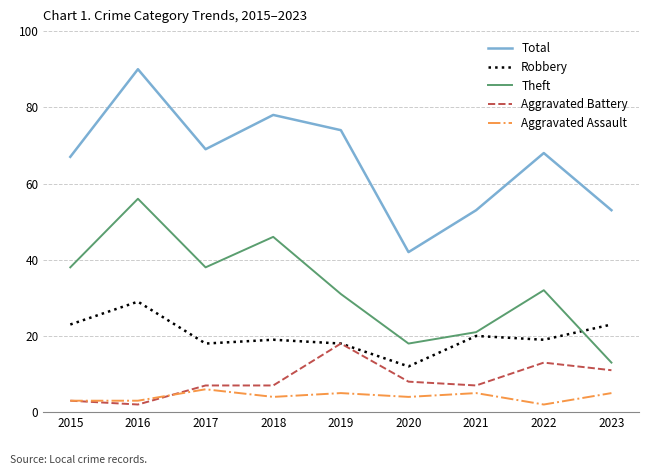

Reading left to right, what are all the values shown in this chart?

Total: 67	90	69	78	74	42	53	68	53
Robbery: 23	29	18	19	18	12	20	19	23
Theft: 38	56	38	46	31	18	21	32	13
Aggravated Battery: 3	2	7	7	18	8	7	13	11
Aggravated Assault: 3	3	6	4	5	4	5	2	5